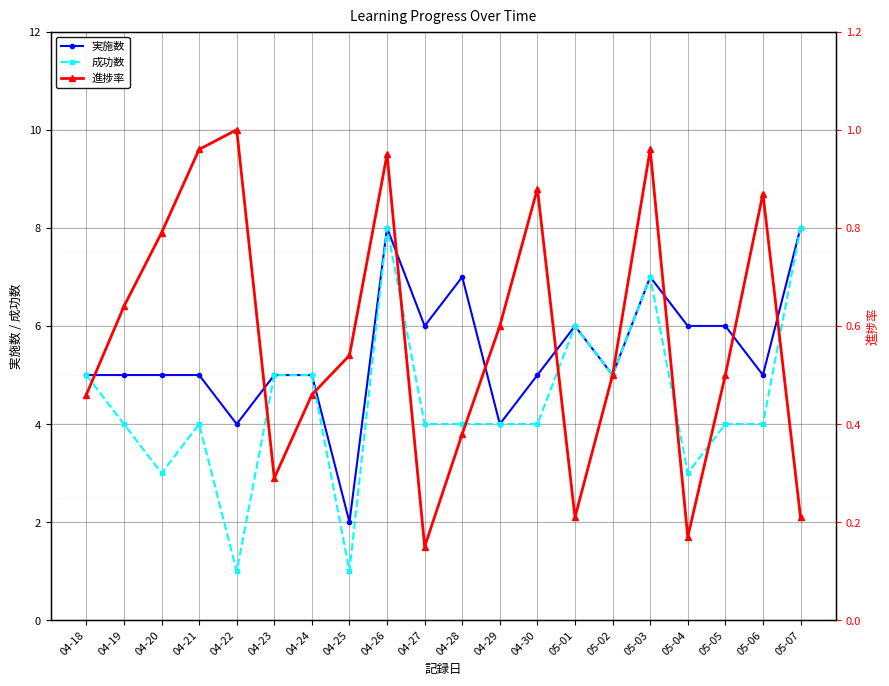

Between 04-23 and 04-25, which series saw the biggest shift?

成功数